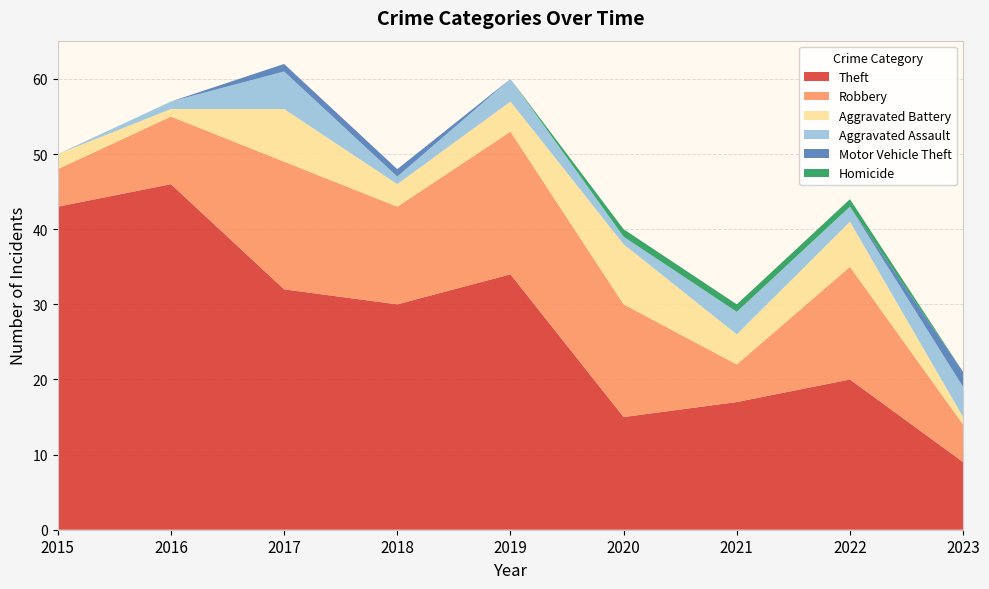

Reading right to left, list all the values displayed in this chart.

Theft: 2023=9	2022=20	2021=17	2020=15	2019=34	2018=30	2017=32	2016=46	2015=43
Robbery: 2023=5	2022=15	2021=5	2020=15	2019=19	2018=13	2017=17	2016=9	2015=5
Aggravated Battery: 2023=1	2022=6	2021=4	2020=8	2019=4	2018=3	2017=7	2016=1	2015=2
Aggravated Assault: 2023=4	2022=2	2021=3	2020=1	2019=3	2018=1	2017=5	2016=1	2015=0
Motor Vehicle Theft: 2023=2	2022=0	2021=0	2020=0	2019=0	2018=1	2017=1	2016=0	2015=0
Homicide: 2023=0	2022=1	2021=1	2020=1	2019=0	2018=0	2017=0	2016=0	2015=0